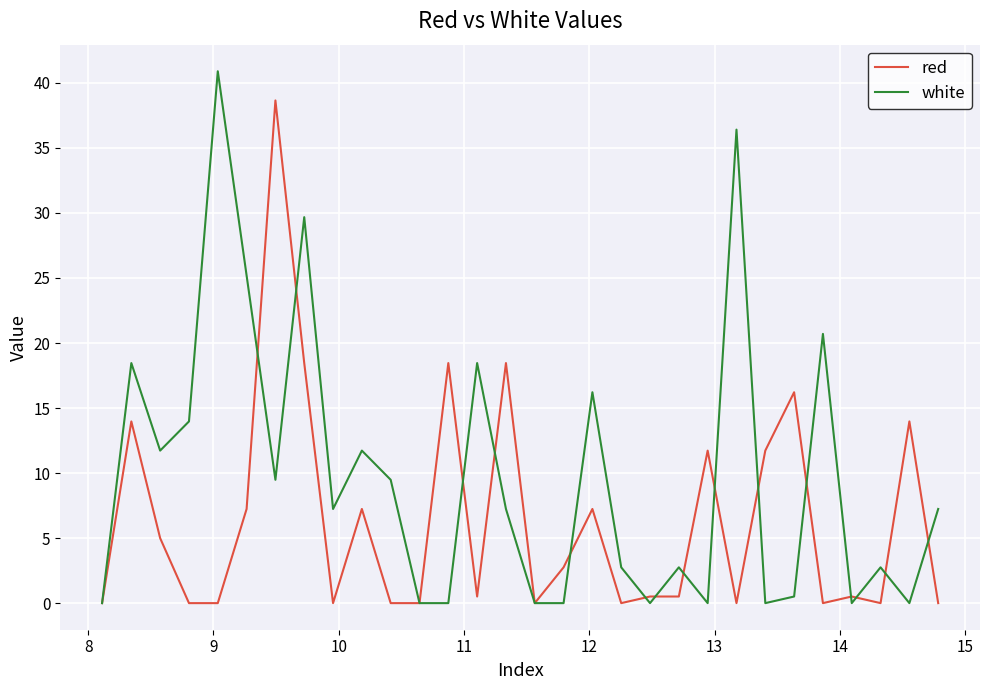

Which series has the largest total across all categories?

white